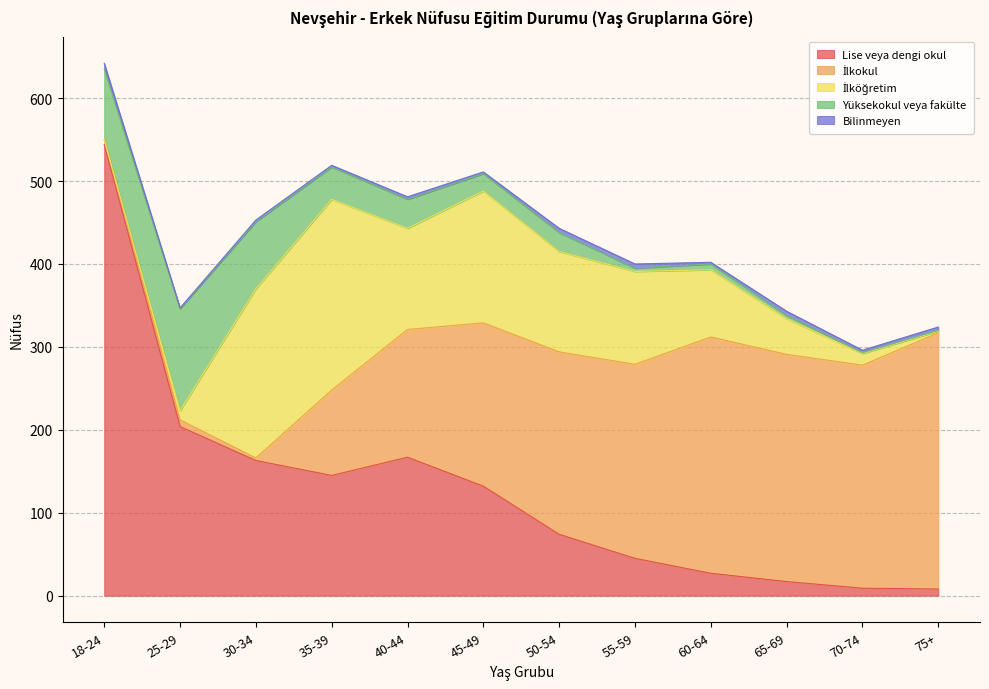

At which category does İlköğretim reach its first local valley?

40-44